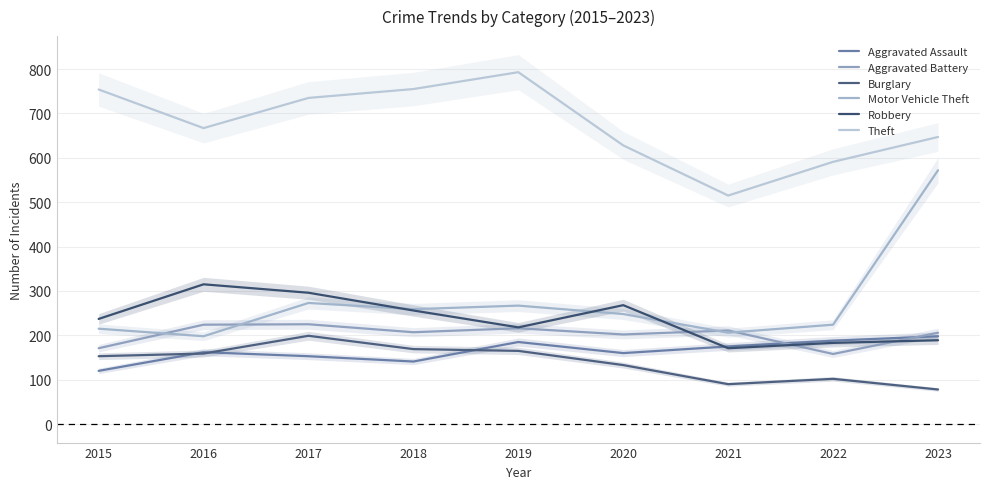

Which label corresponds to the largest value in the chart?

2019